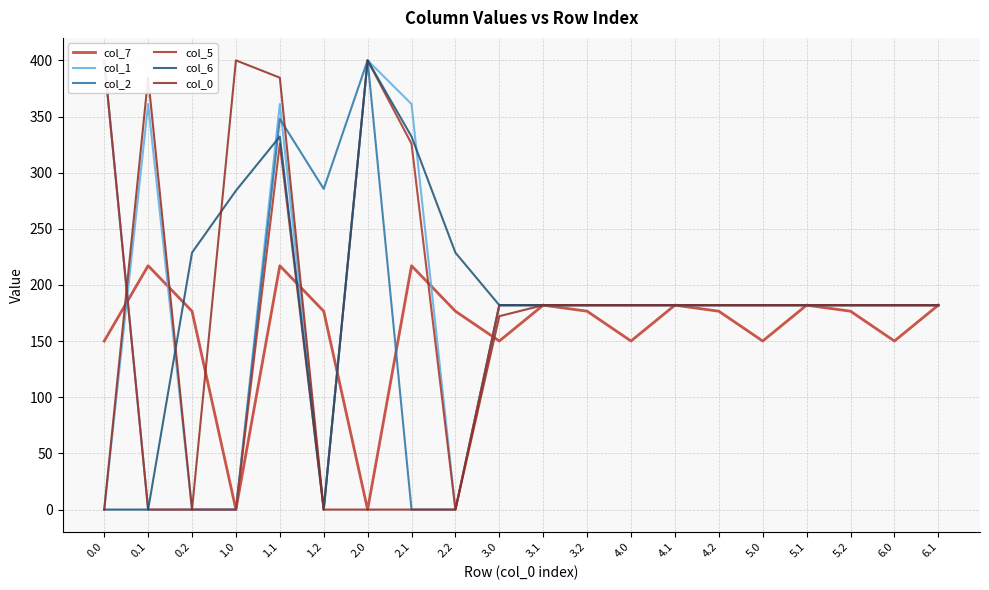

How many values in the col_5 series exceed 182?

4